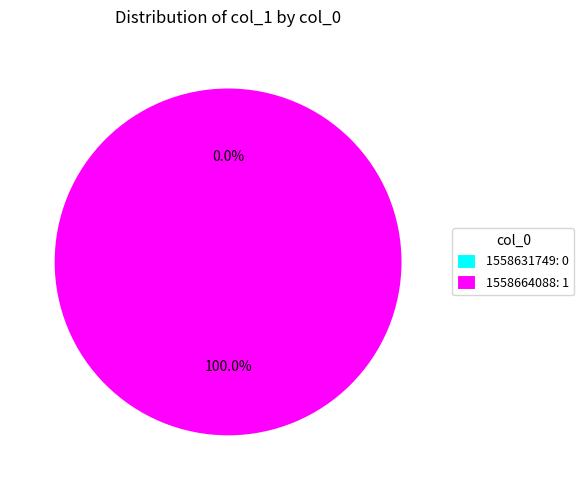

Which slice is the largest?

1558664088